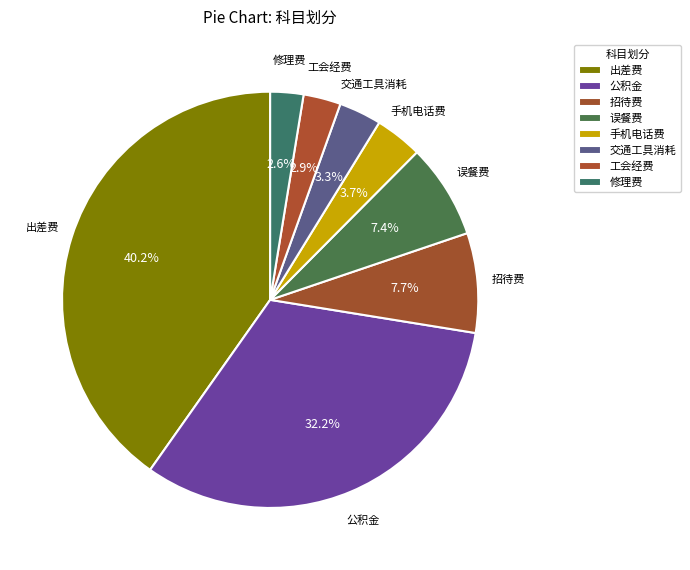

How many segments does this pie chart have?

8